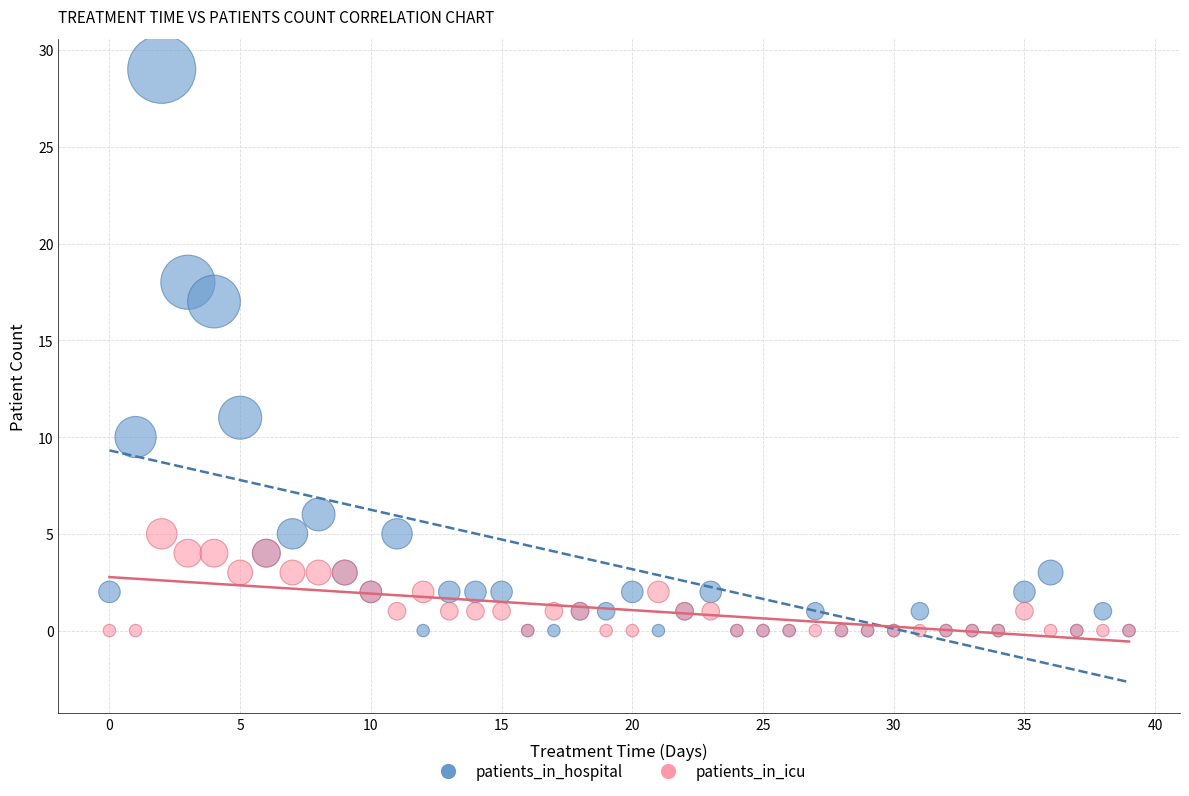

What are all the series names shown in the legend?

patients_in_hospital, patients_in_icu